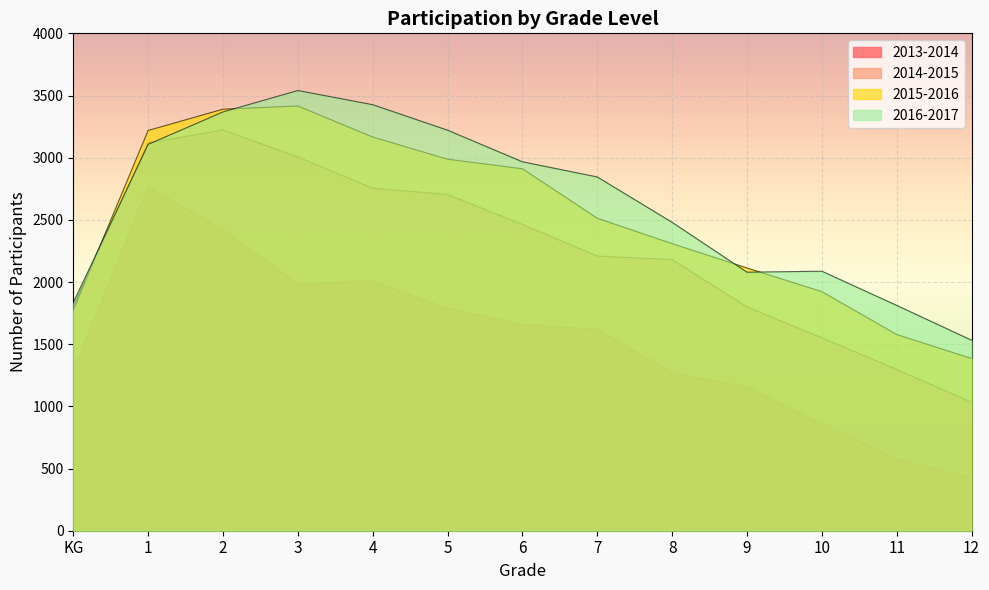

What is the smallest value displayed?

422